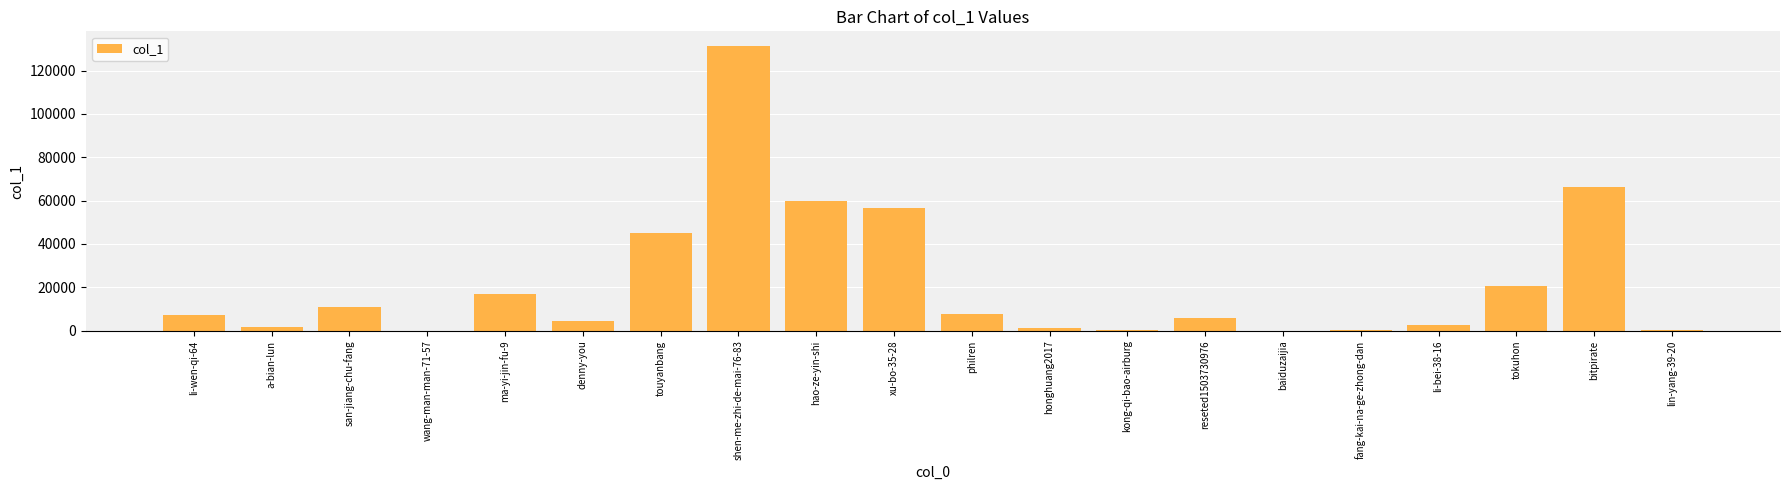

Is it true that the value at lin-yang-39-20 is 334?

True